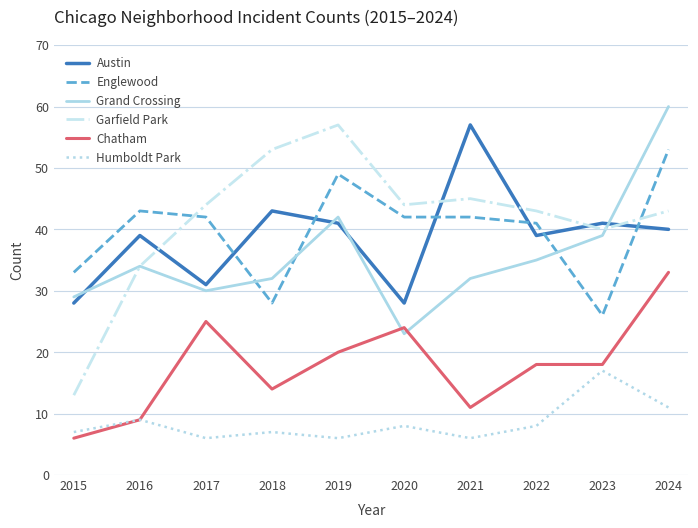

Is it true that Austin equals 13 at 2022?

False